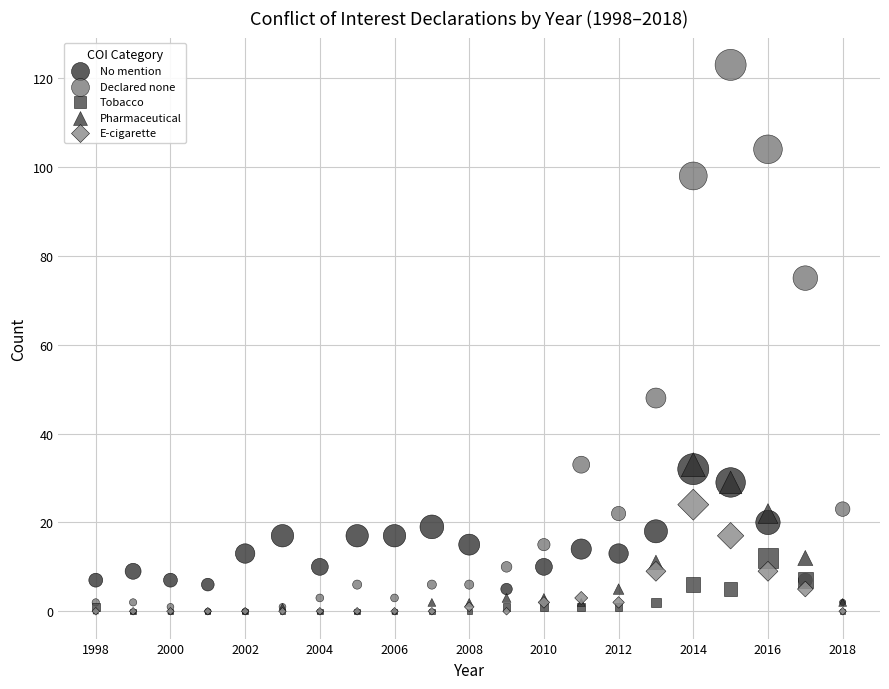

Which series contains the highest Y value?

Declared none